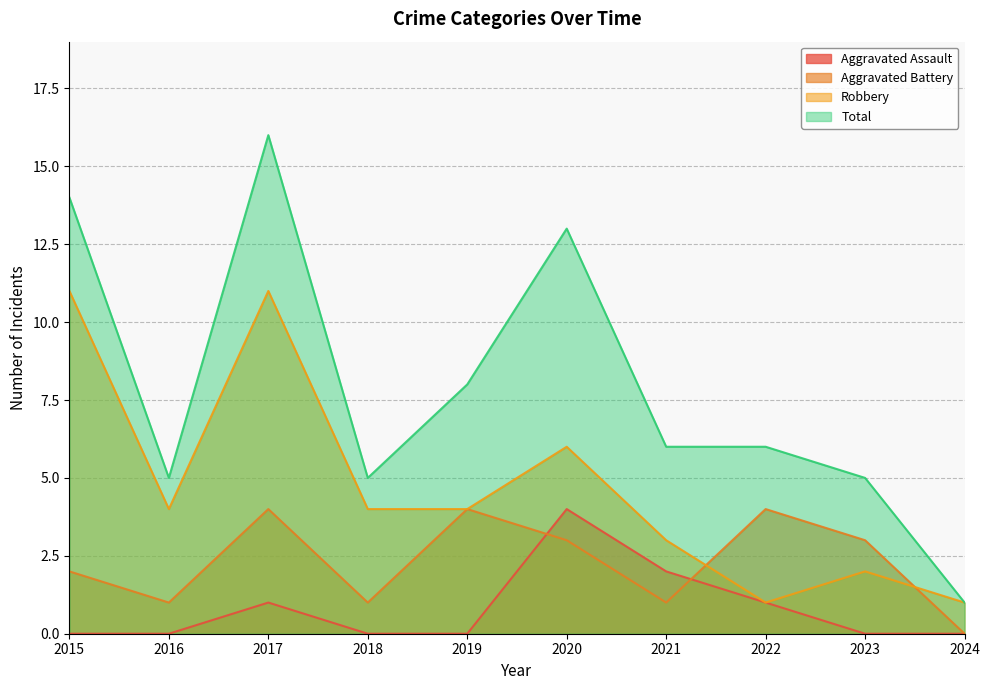

What is the difference between the Aggravated Battery values at 2021 and 2022?

3